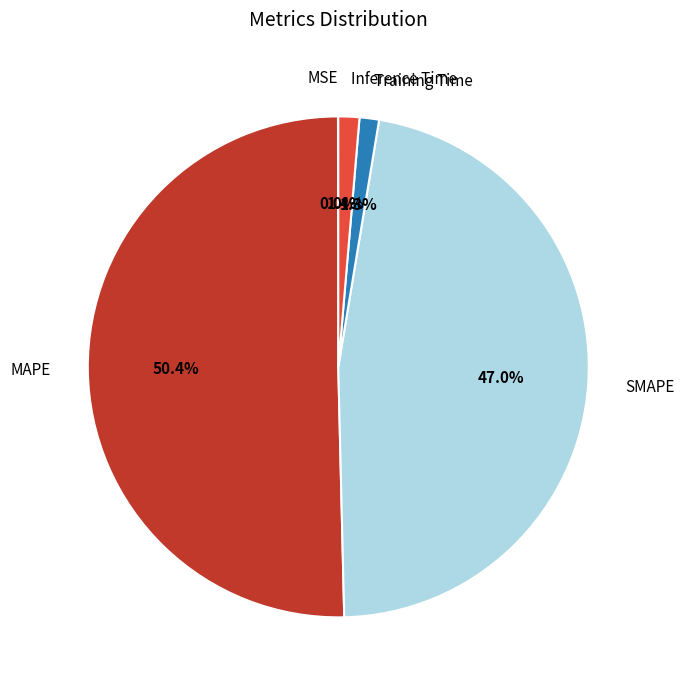

What percentage is the Training Time slice, to the nearest percent?

1%